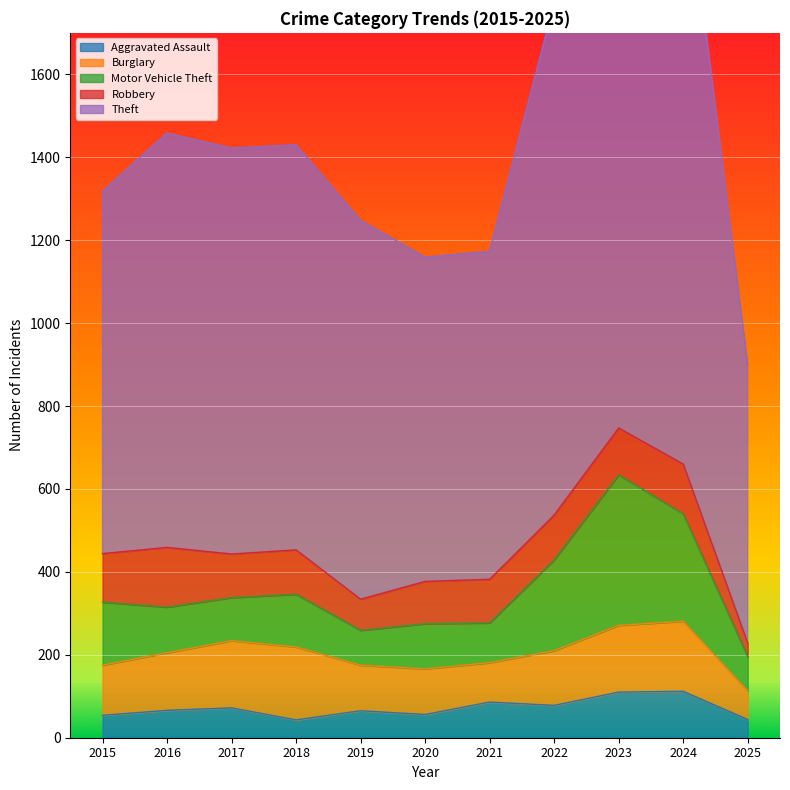

Where is the first local maximum for Burglary?

2018